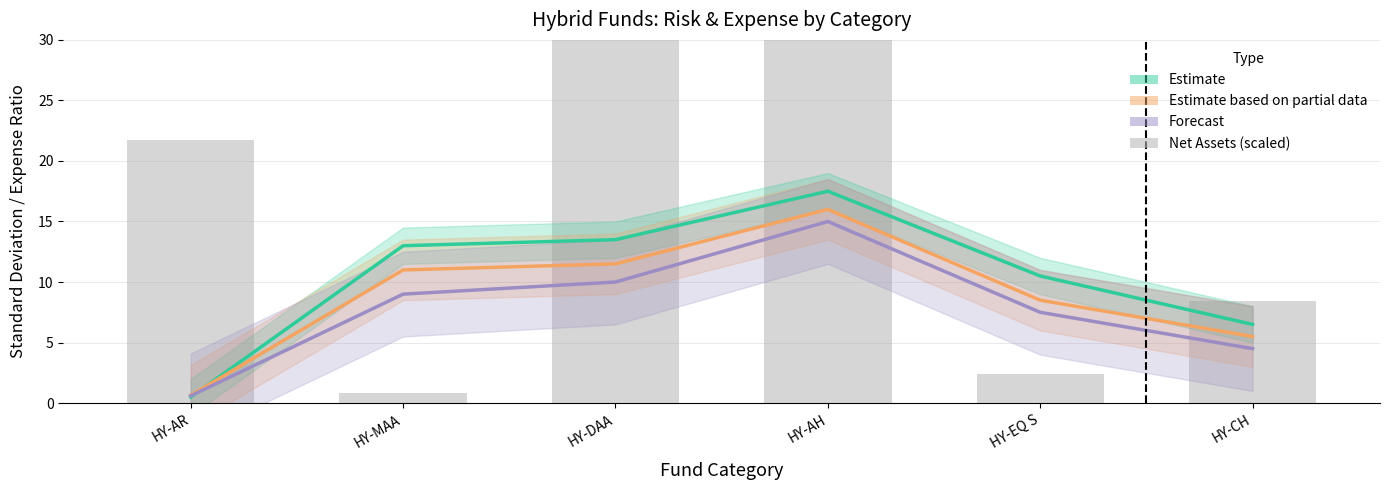

What is the difference between the maximum and minimum values in the Forecast series?

14.4